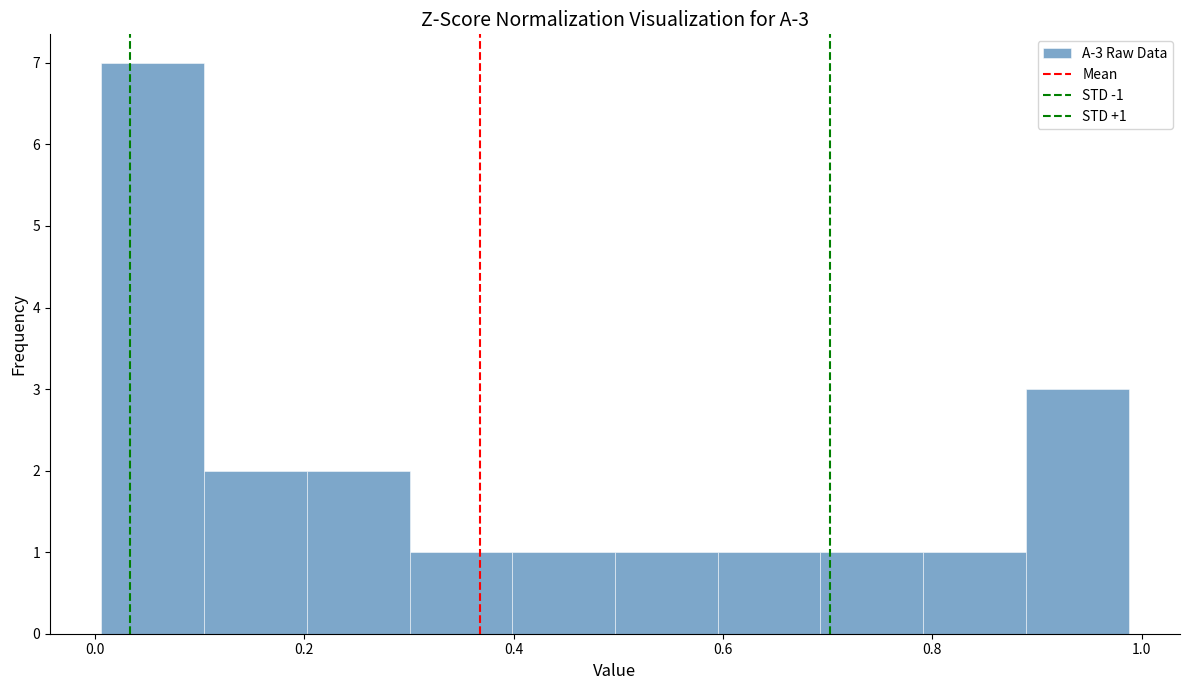

Which range on the x-axis has the tallest bar?

0.00 to 0.10